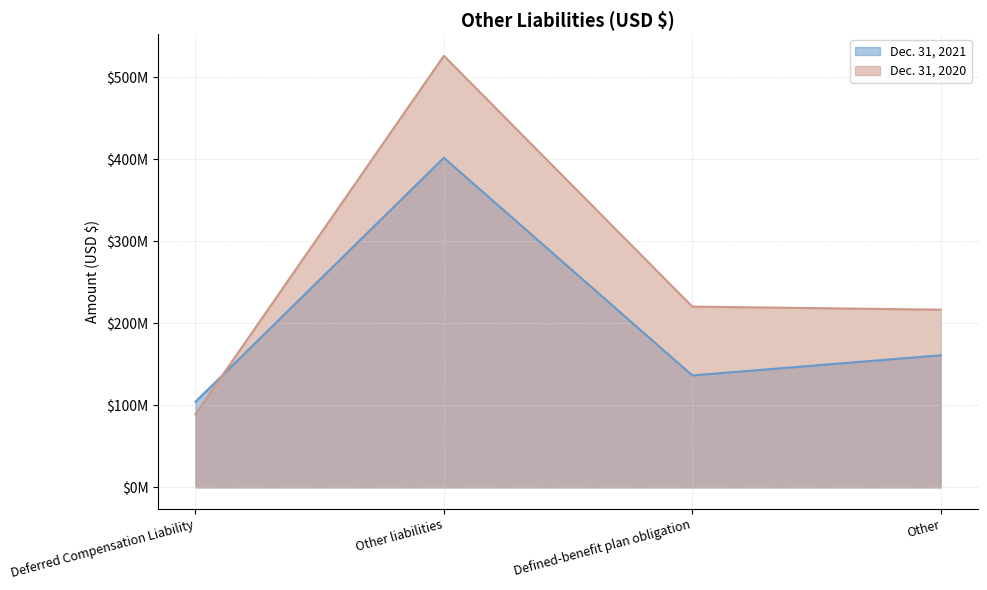

Where does the Dec. 31, 2021 series first go above 161100000?

Other liabilities